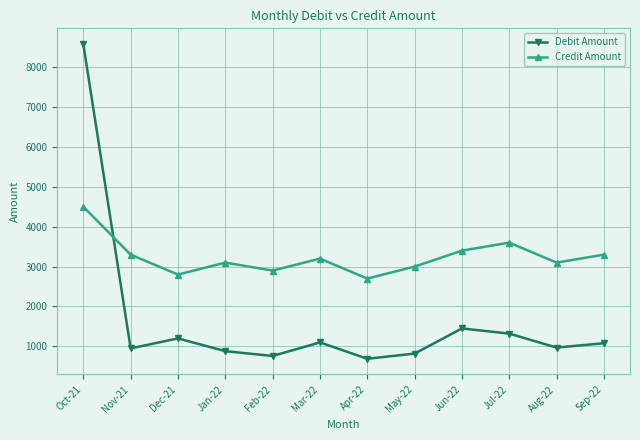

True or false: Credit Amount has a value of 910.4 at Oct-21.

False